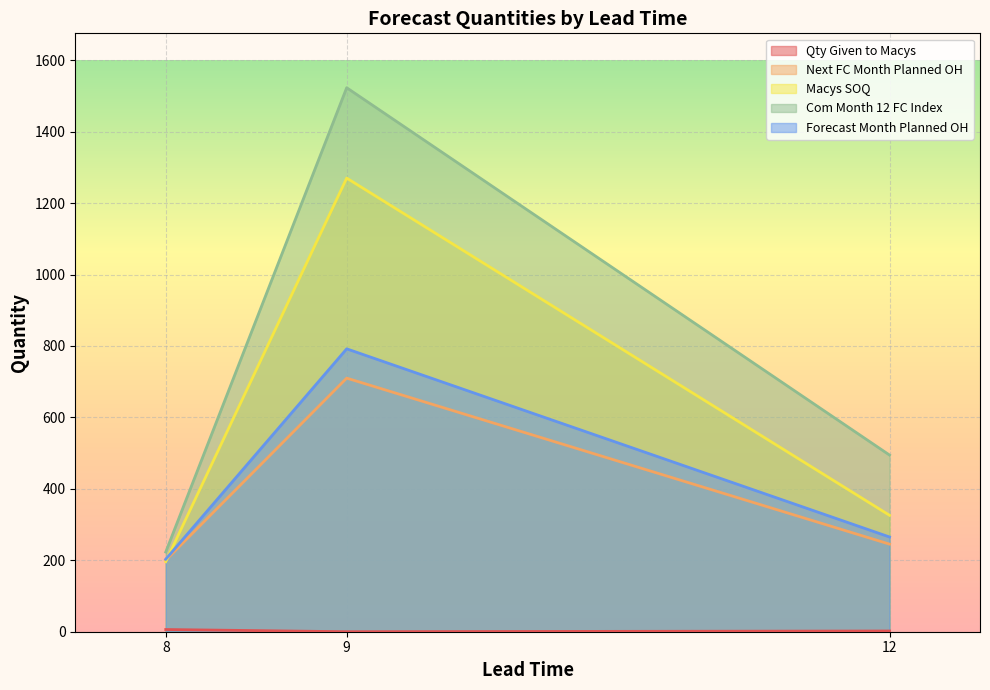

Between 8 and 8, which series saw the biggest shift?

Com_month_12_fc_index